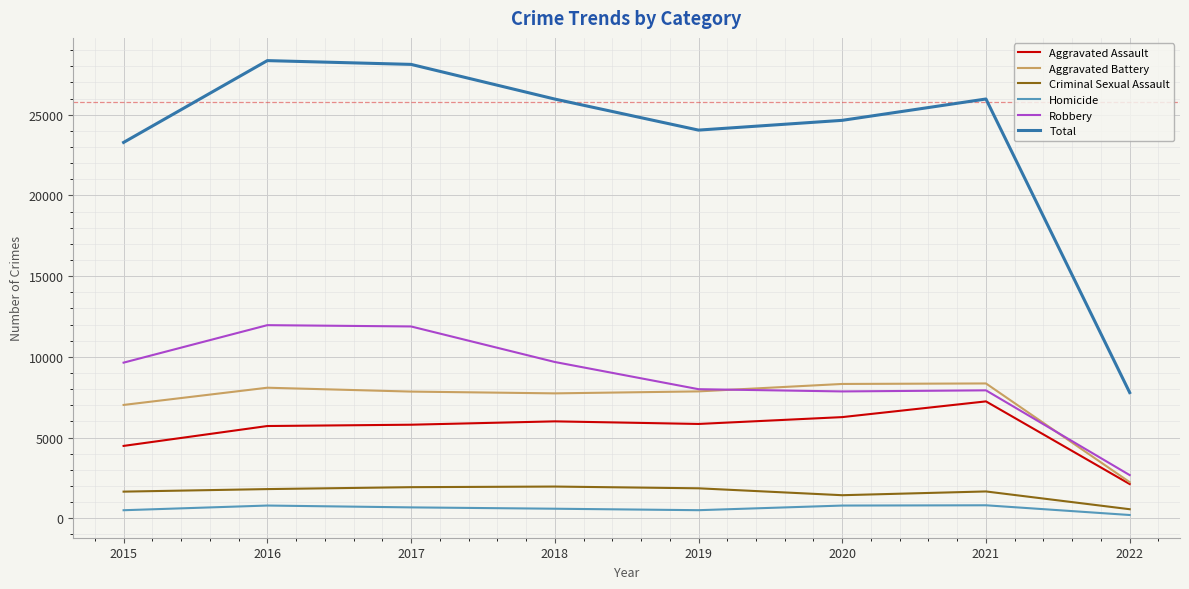

Which series has the largest range (max minus min)?

Total